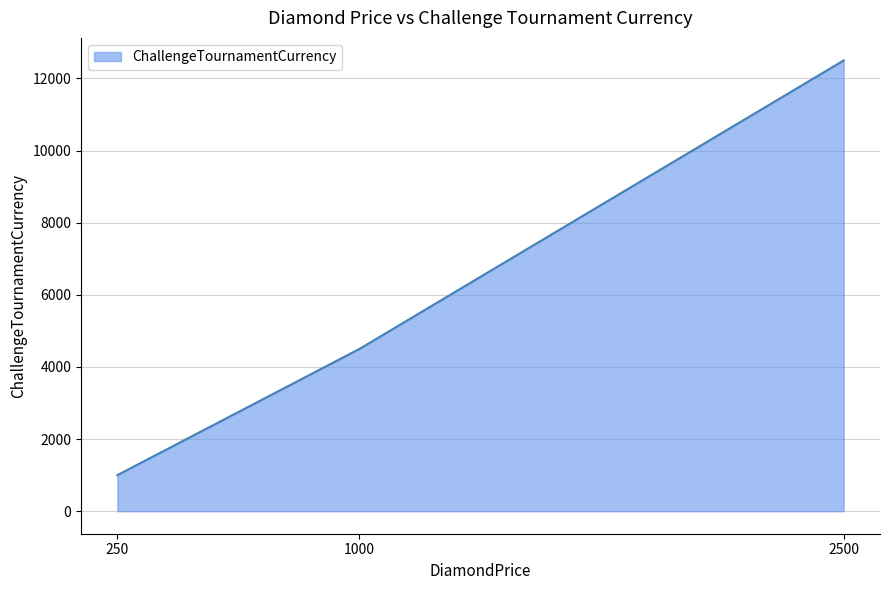

What is the sum of the values at 250 and 2500?

13500